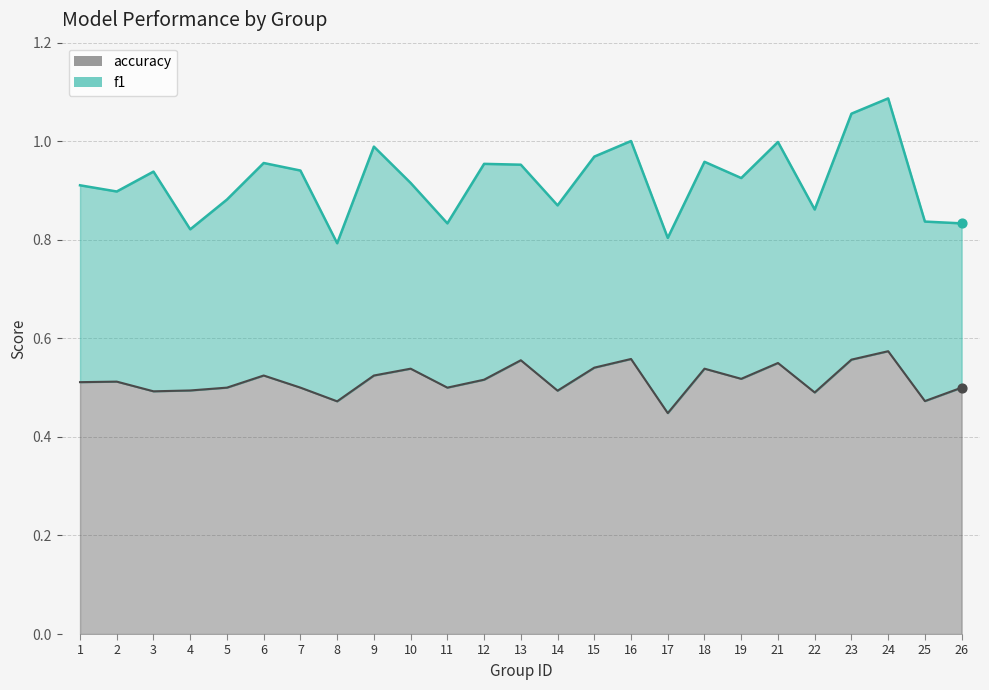

Between 24 and 18, which is larger?

24